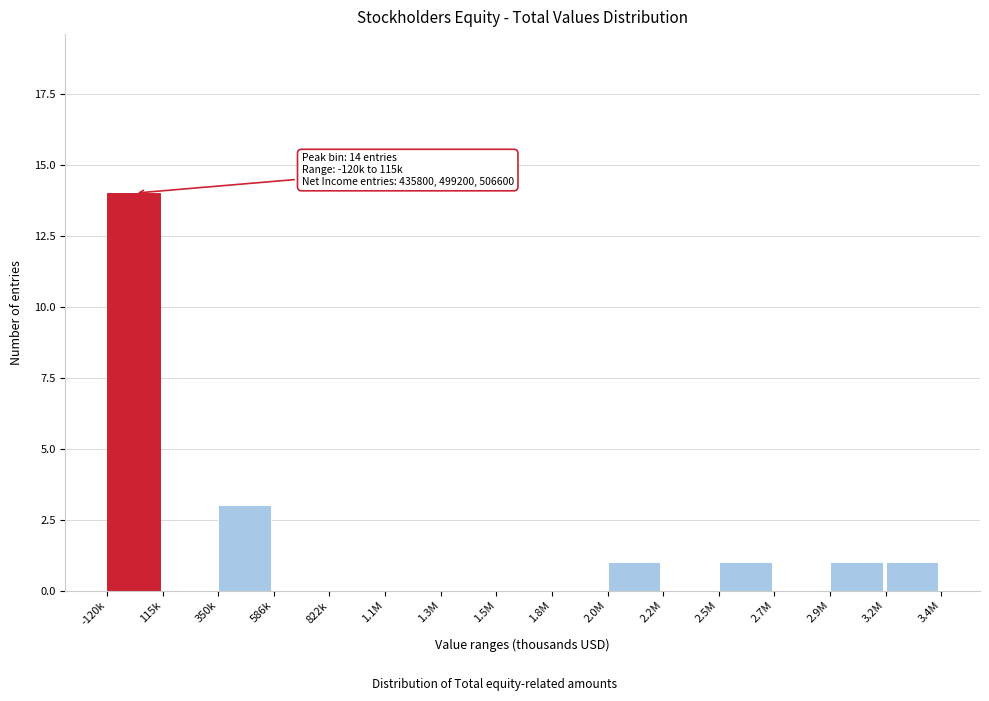

Reading left to right, extract all data points from this chart.

-120k=14	115k=0	350k=3	586k=0	822k=0	1.1M=0	1.3M=0	1.5M=0	1.8M=0	2.0M=1	2.2M=0	2.5M=1	2.7M=0	2.9M=1	3.2M=1